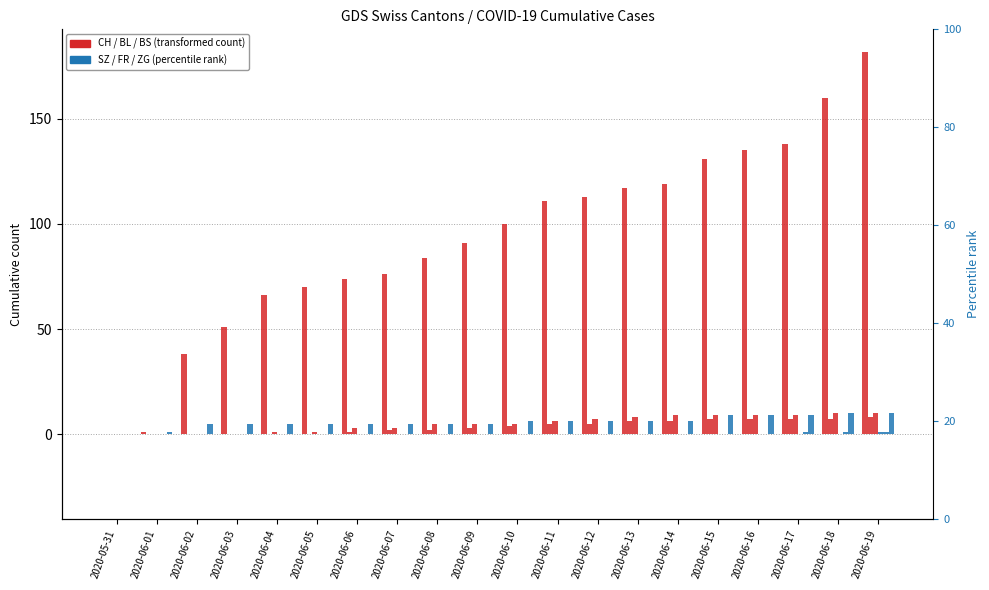

What is the value of the BL bar at the 16th from the left?

7